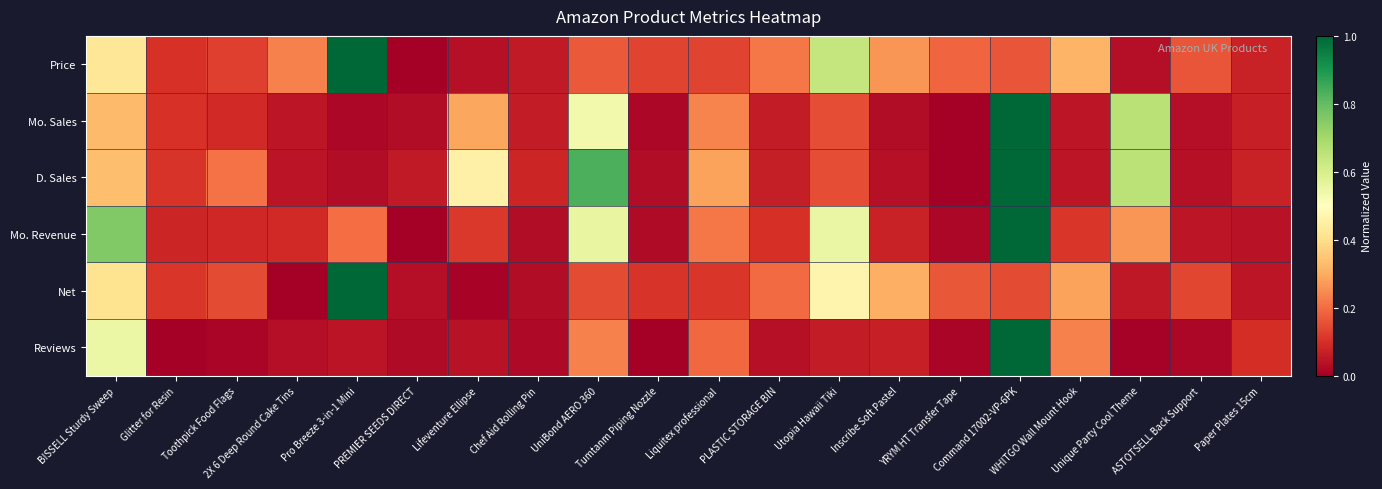

Which series changed the most between Pro Breeze 3-in-1 Mini and UniBond AERO 360?

Net